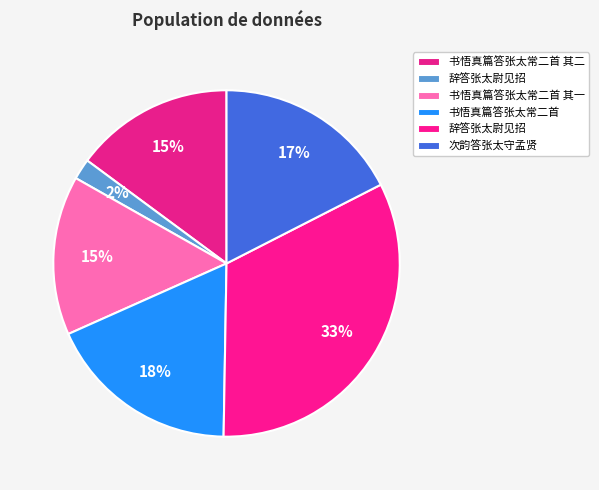

How many slices are in this pie chart?

6